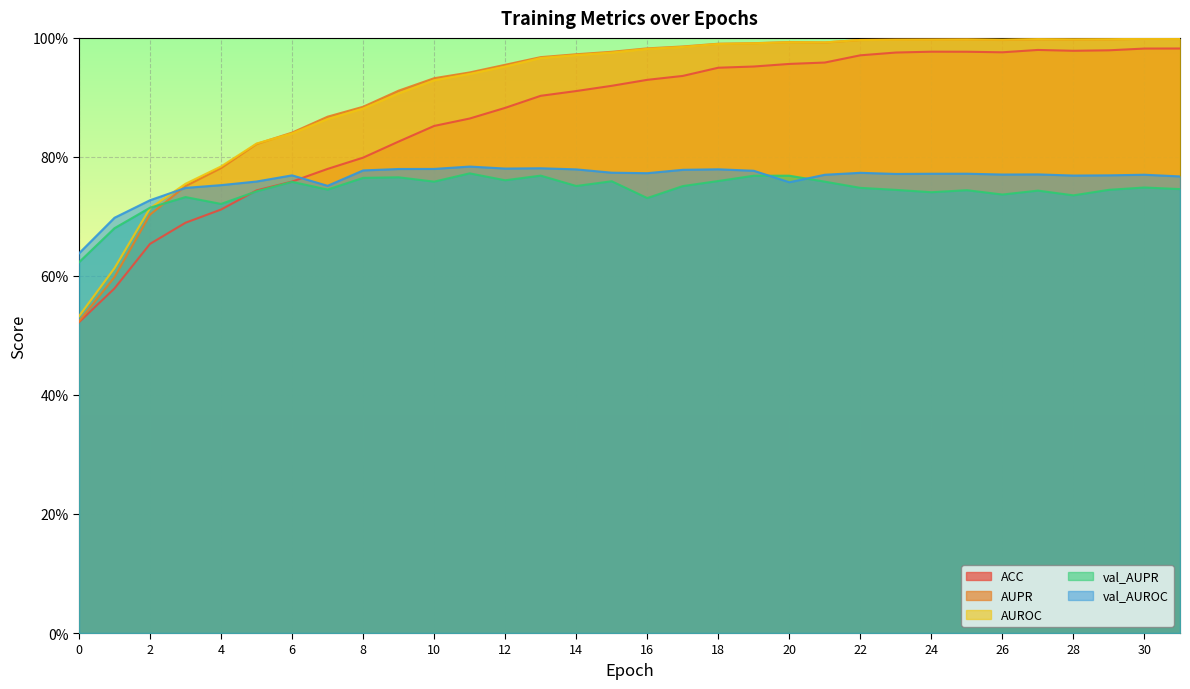

Read the ACC value at 26.

1.0